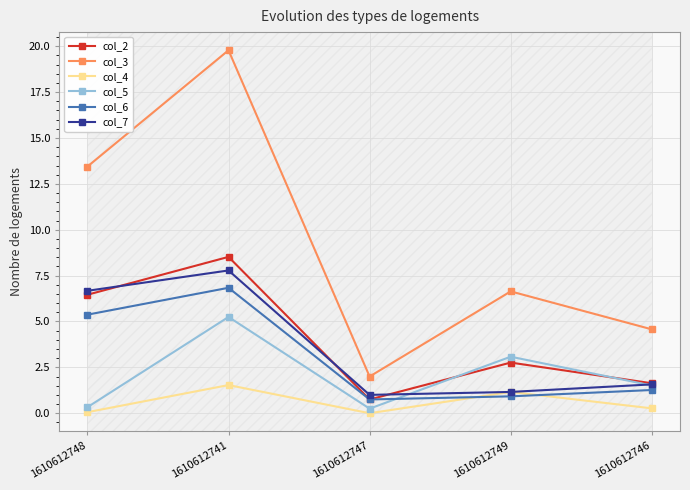

At which label is col_4 closest to 0?

1610612747